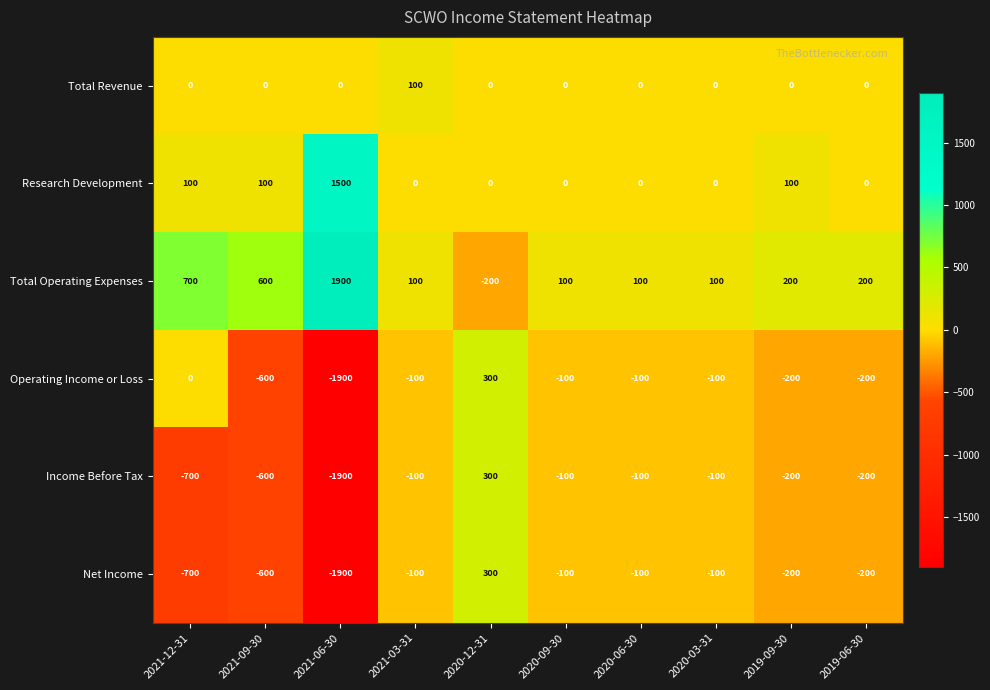

Is the value of Total Revenue at 2021-03-31 greater than the value of Total Operating Expenses at 2021-12-31?

No